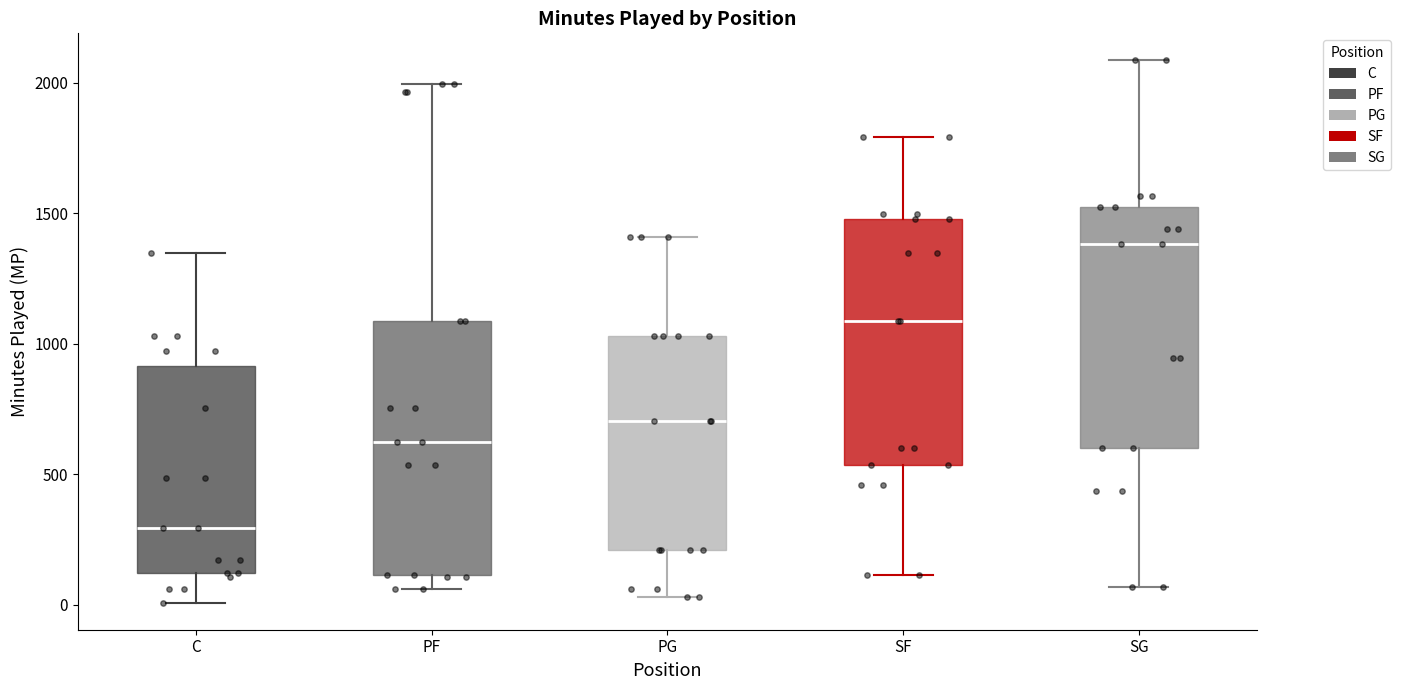

Reading left to right, transcribe this box plot: for each box, give where its median line is, the range the box spans, and where its two whiskers end, as read against the y-axis. The values are not printed on the chart, so give them approximately, as read against the axis.

C: median 300, box 100 to 900, whiskers 0 to 1350
PF: median 600, box 100 to 1100, whiskers 50 to 2000
PG: median 700, box 200 to 1050, whiskers 50 to 1400
SF: median 1100, box 550 to 1500, whiskers 100 to 1800
SG: median 1400, box 600 to 1550, whiskers 50 to 2100